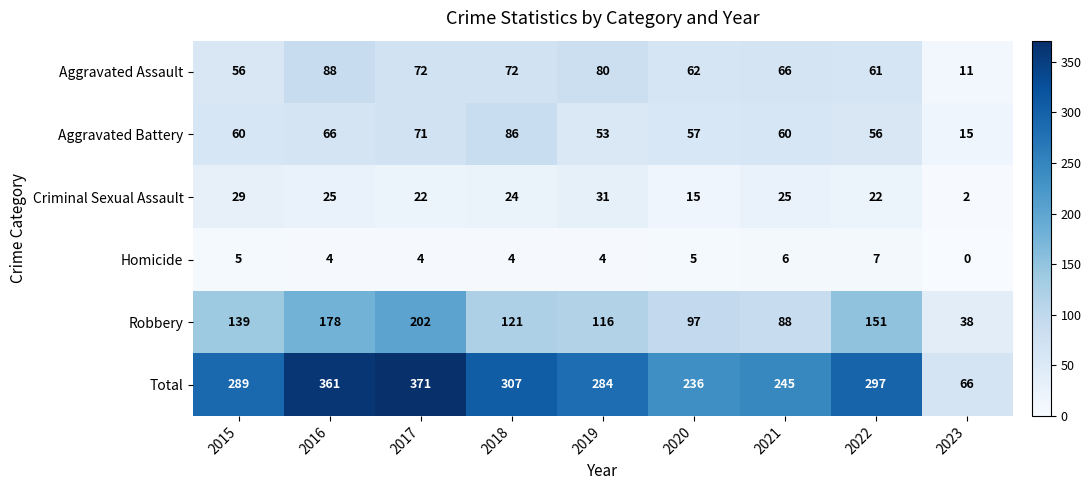

Rank the series at 2019 from lowest to highest value.

Homicide, Criminal Sexual Assault, Aggravated Battery, Aggravated Assault, Robbery, Total